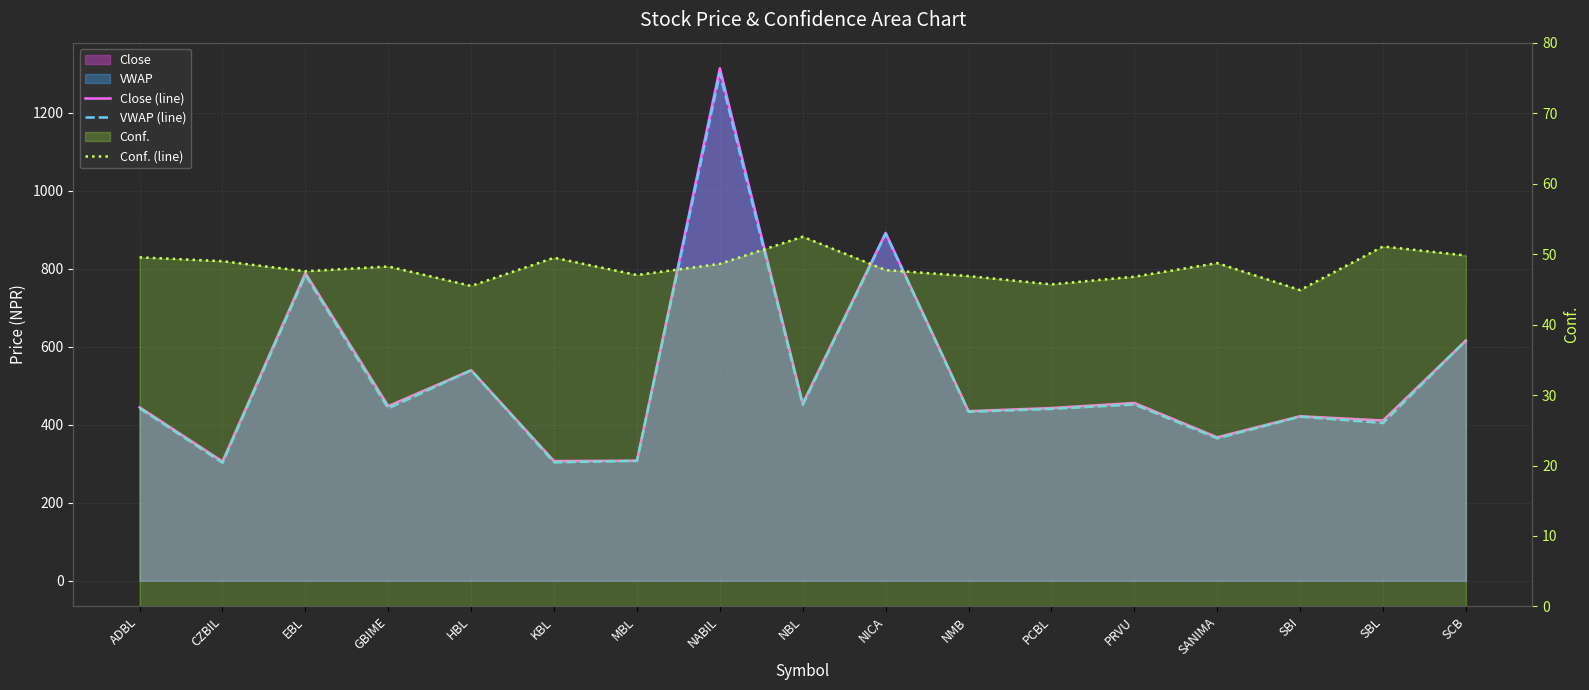

List the series in order of their peak value, lowest first.

Conf. (line), VWAP (line), Close (line)